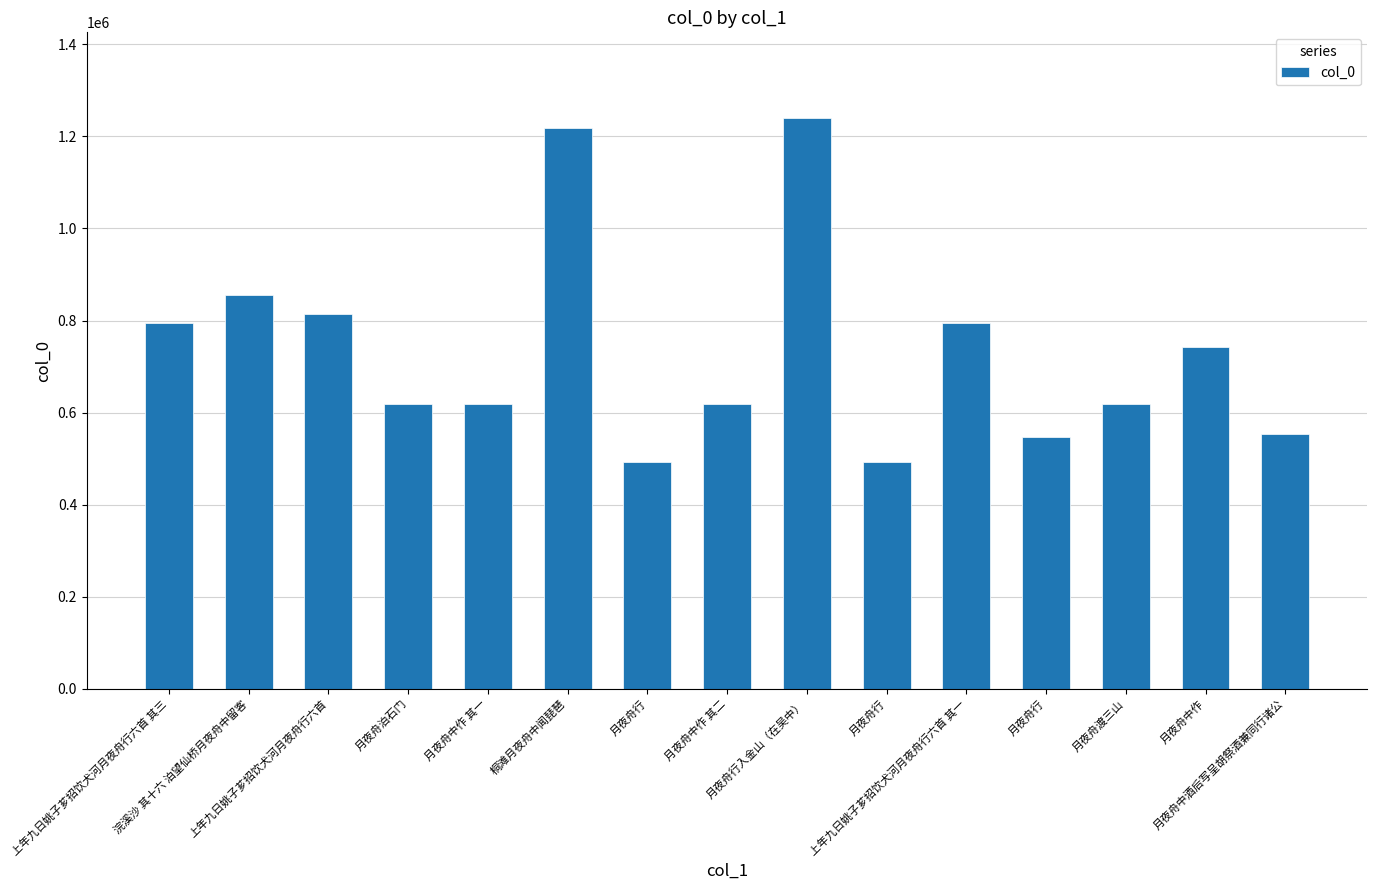

List the labels in order of value, smallest first.

月夜舟行, 月夜舟行, 月夜舟行, 月夜舟中酒后写呈胡祭酒兼同行诸公, 月夜舟中作 其一, 月夜舟中作 其二, 月夜舟渡三山, 月夜舟泊石门, 月夜舟中作, 上年九日姚子芗招饮犬河月夜舟行六首 其一, 上年九日姚子芗招饮犬河月夜舟行六首 其三, 上年九日姚子芗招饮犬河月夜舟行六首, 浣溪沙 其十六 泊望仙桥月夜舟中留客, 桐滩月夜舟中闻琵琶, 月夜舟行入金山（在吴中）